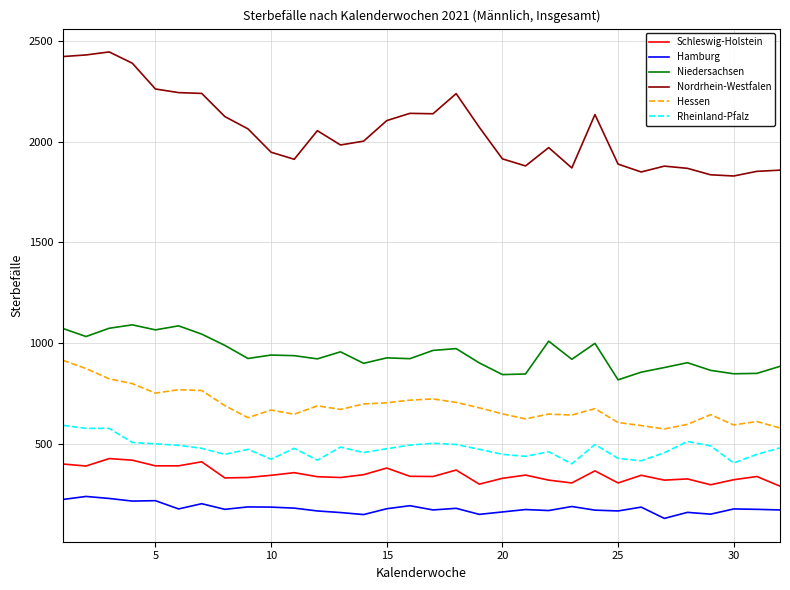

List the series in order of their peak value, lowest first.

Hamburg, Schleswig-Holstein, Rheinland-Pfalz, Hessen, Niedersachsen, Nordrhein-Westfalen